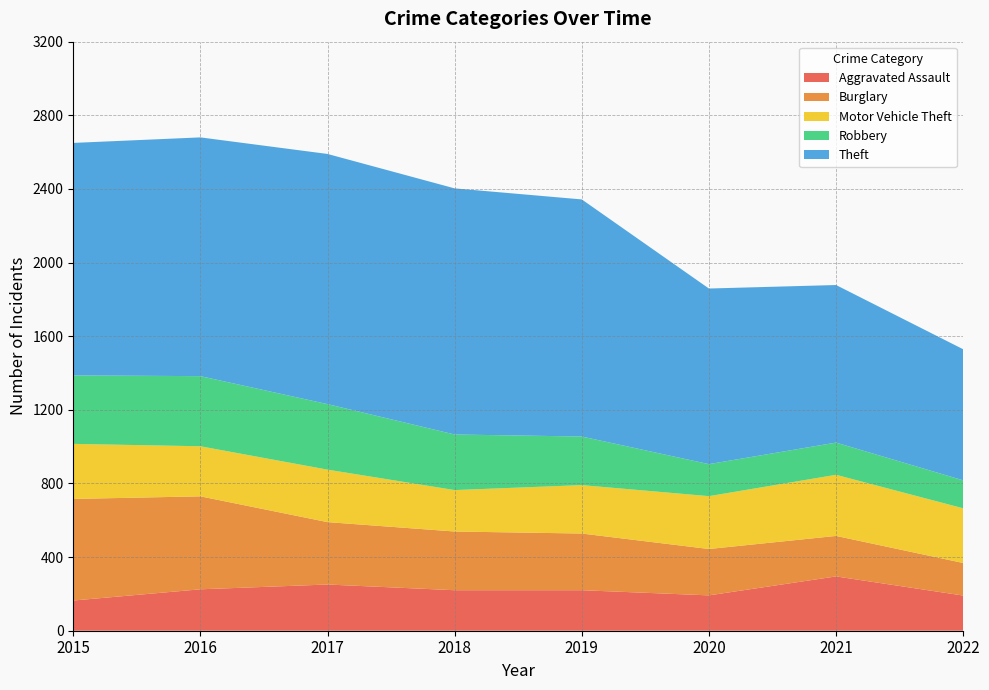

Reading left to right, what are all the values shown in this chart?

Aggravated Assault: 164	225	251	220	220	192	295	191
Burglary: 552	505	339	319	308	252	220	177
Motor Vehicle Theft: 299	272	285	225	263	287	332	297
Robbery: 372	381	356	302	264	174	175	152
Theft: 1263	1297	1359	1337	1288	954	856	712